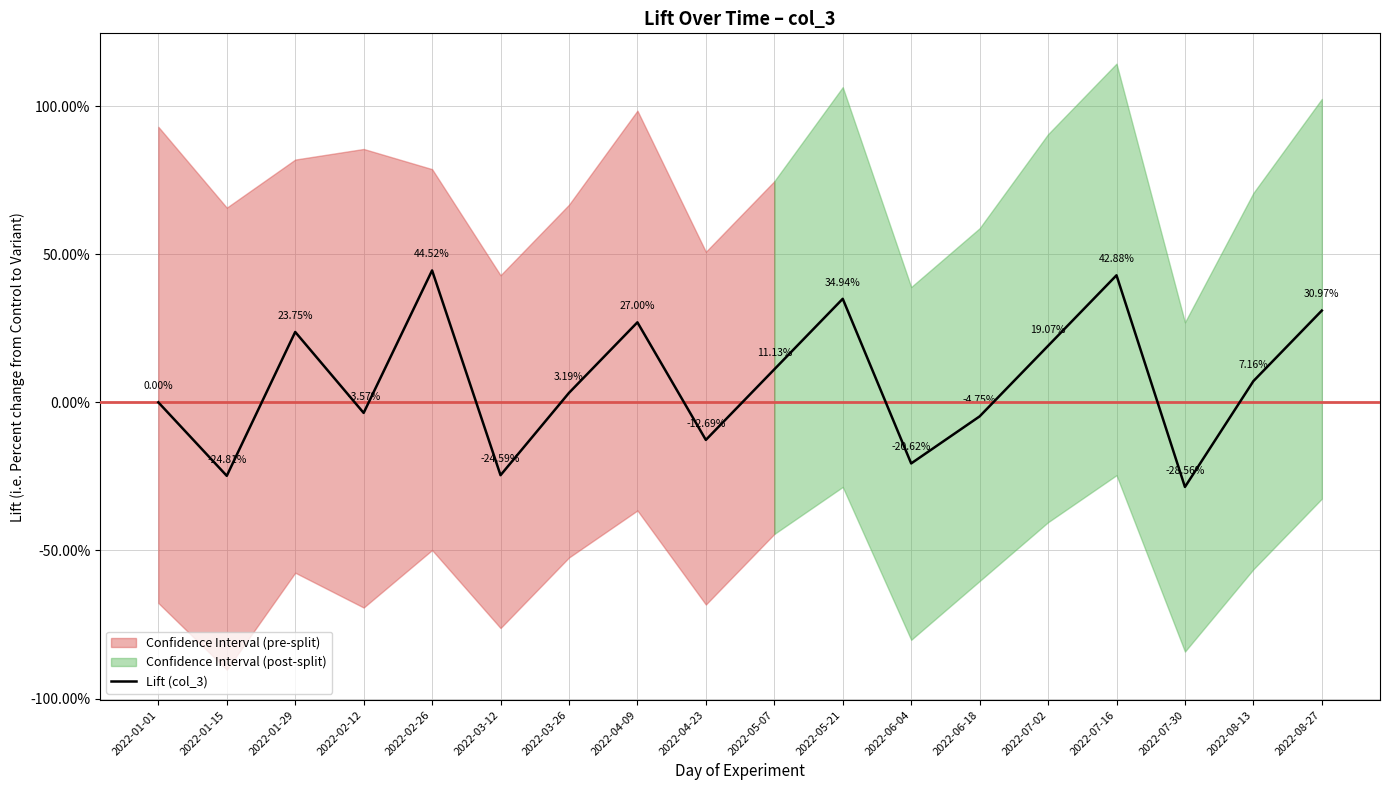

What is the change in value from 2022-05-07 to 2022-08-13?

-4.0